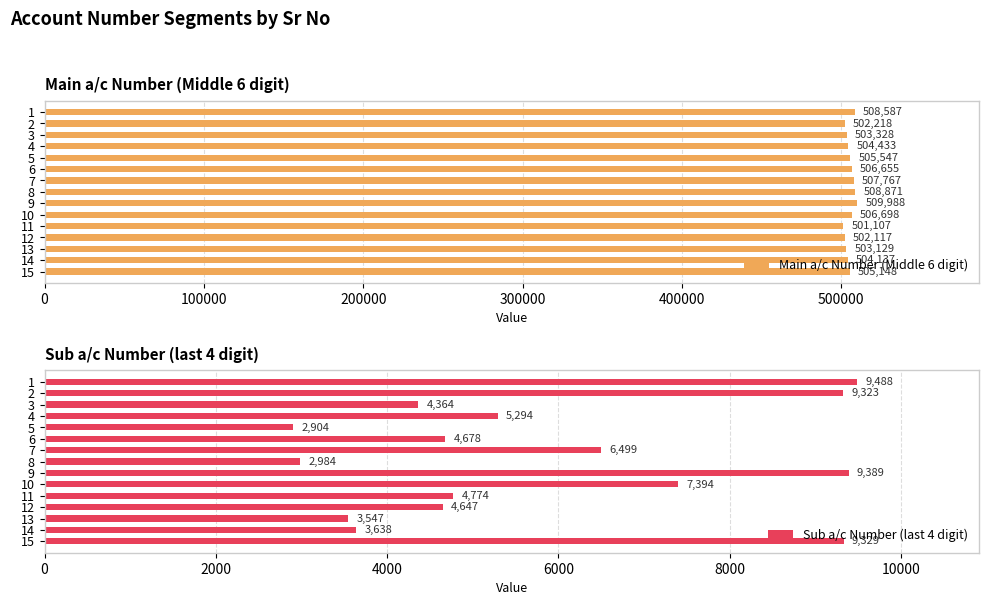

What is the difference between the maximum and minimum values in the Sub a/c Number (last 4 digit) series?

6584